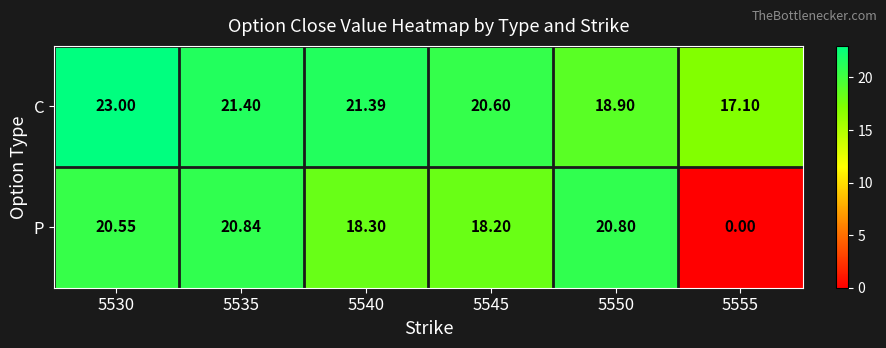

Rank the series by their maximum value, from highest to lowest.

C, P